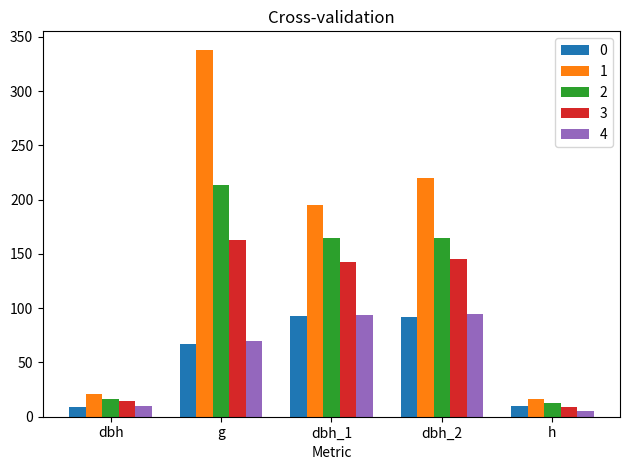

True or false: 1 has a value of 453.5 at g.

False